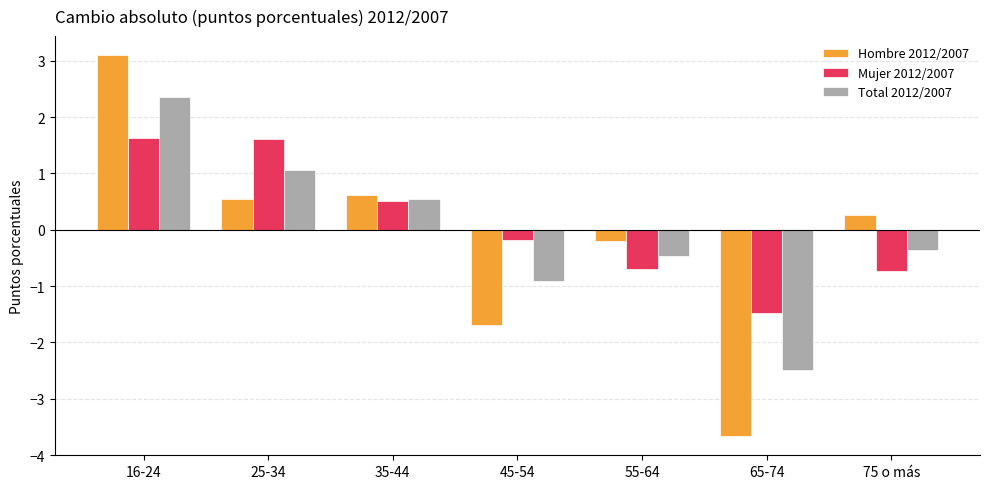

At which label does Hombre 2012/2007 first exceed 0?

16-24